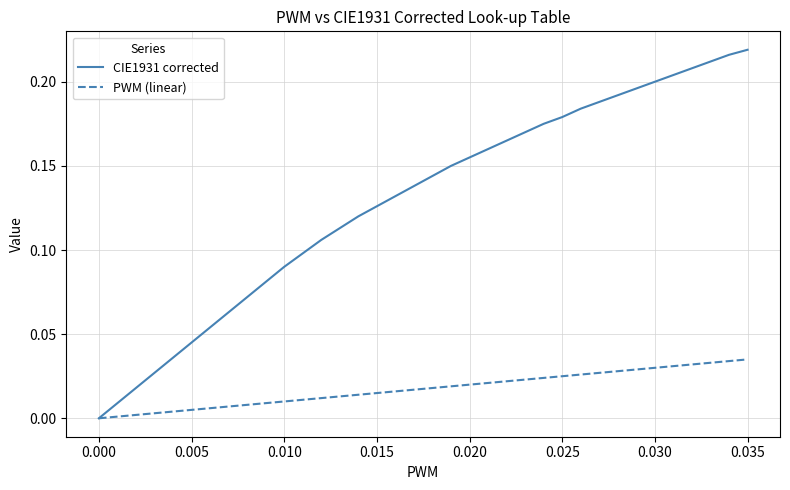

Which series has the largest total across all categories?

CIE1931 corrected